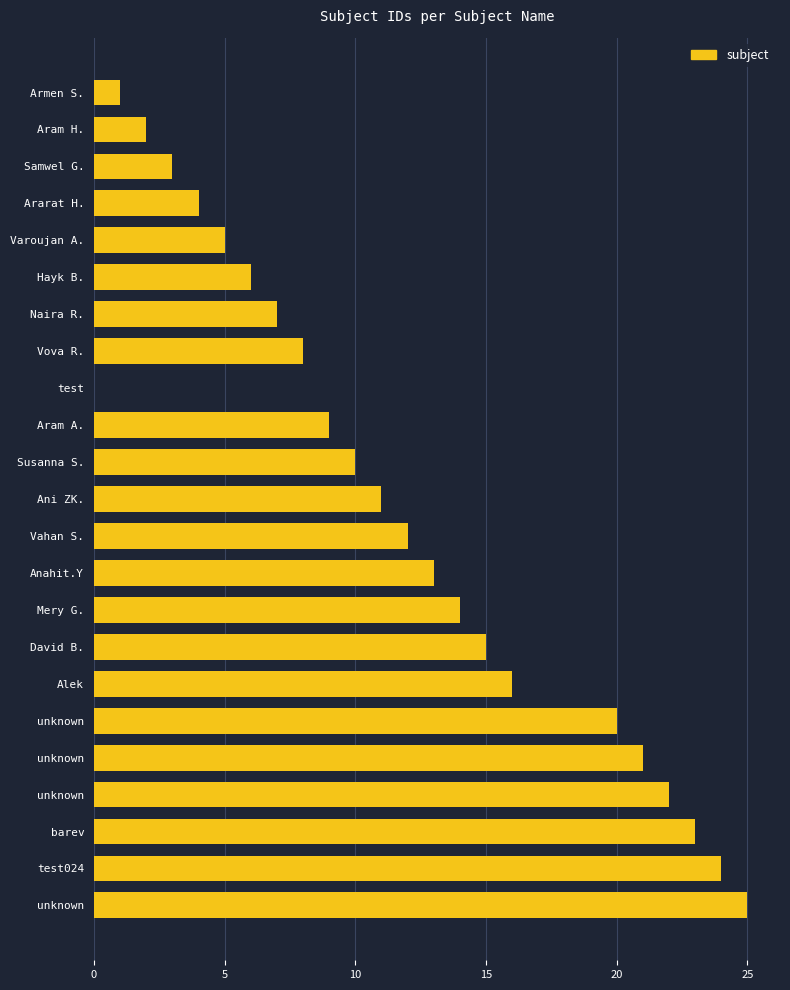

How many categories are shown in the chart?

23